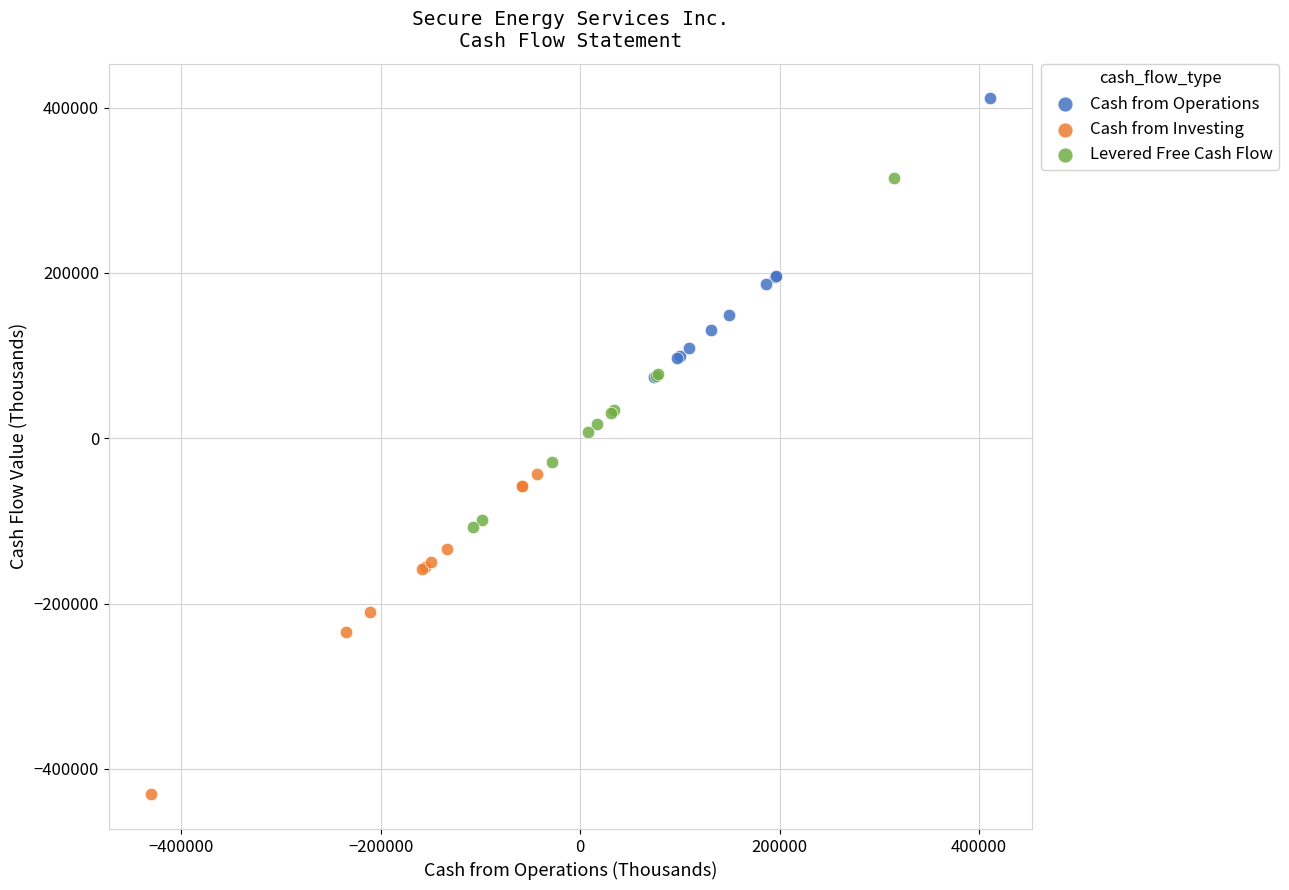

Which series contains the highest Y value?

Cash from Operations